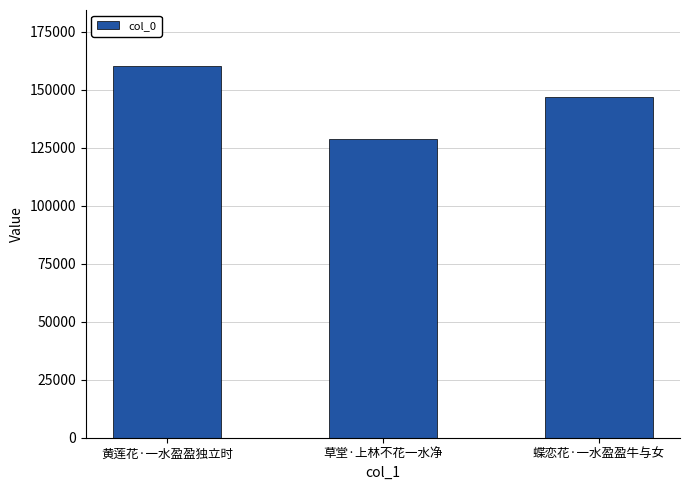

Reading right to left, what are all the values shown in this chart?

146892	128915	160374